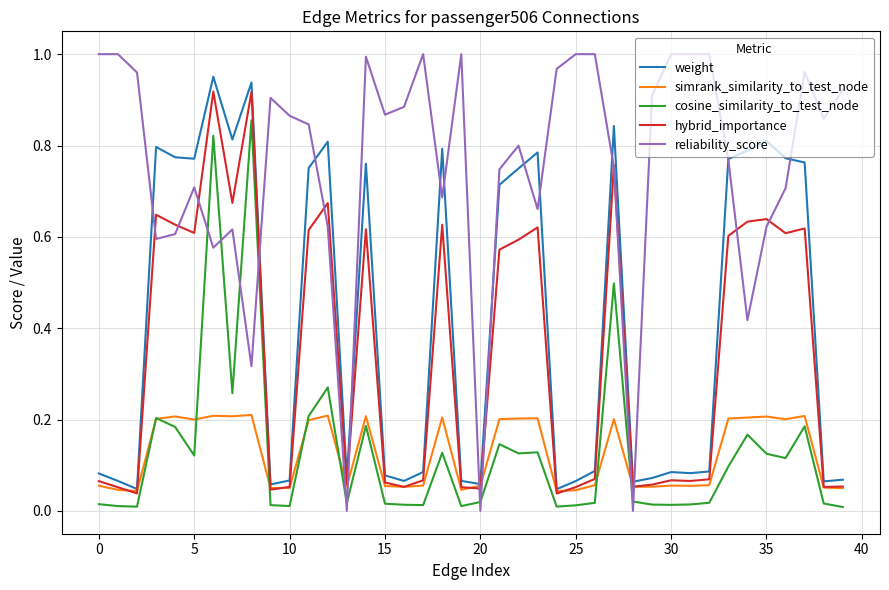

True or false: weight and cosine_similarity_to_test_node cross at least once.

False